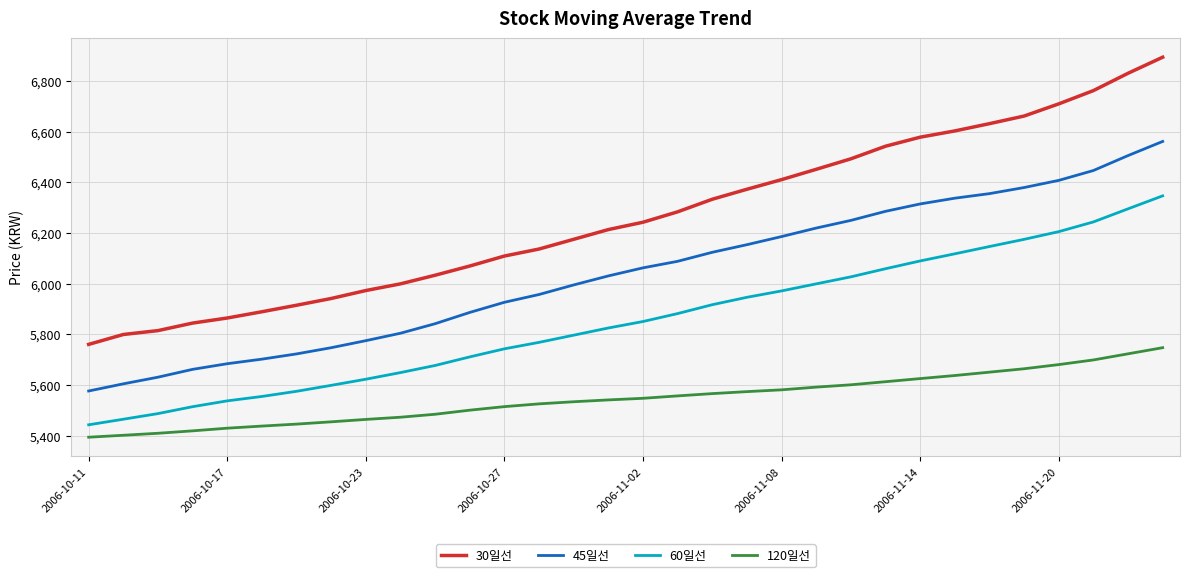

What is the minimum value shown in the chart?

5394.7